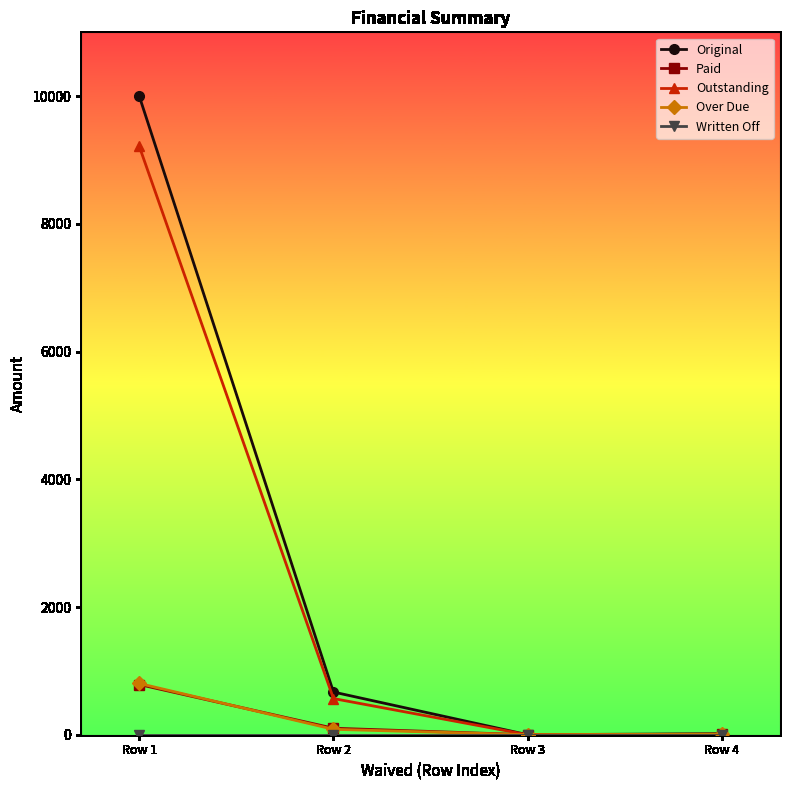

True or false: Over Due has more than 1 points higher than both neighbors.

False